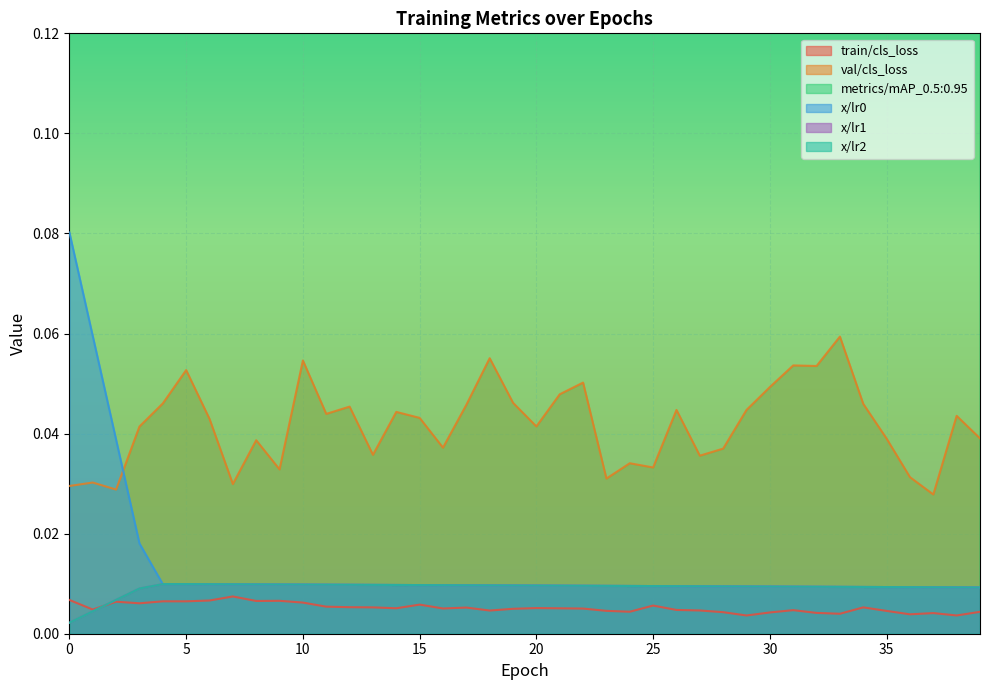

What is the average value of the metrics/mAP_0.5:0.95 series?

0.4